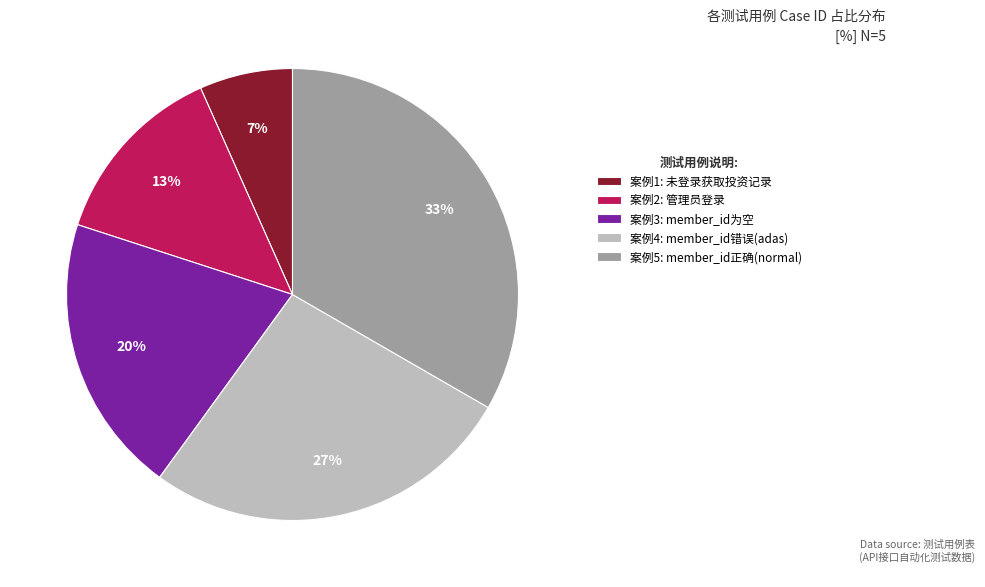

How many segments does this pie chart have?

5